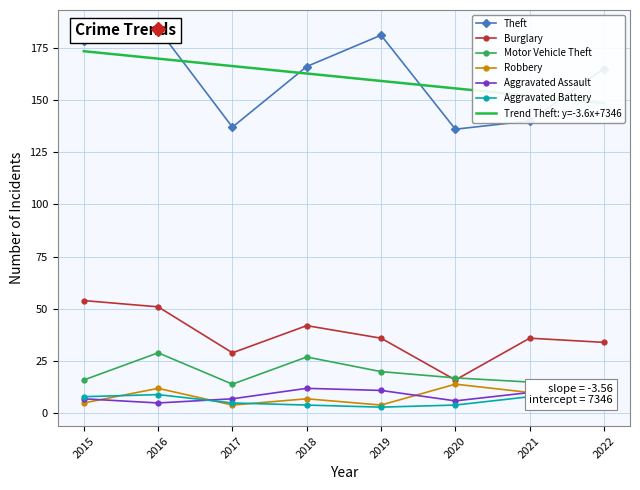

At which category does Motor Vehicle Theft reach its first local valley?

2017